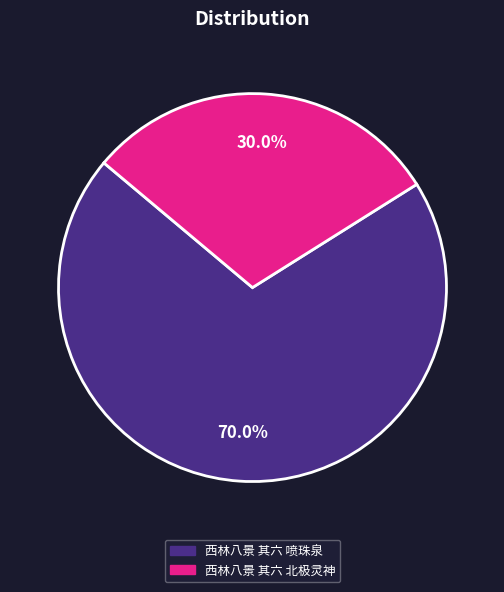

Rank the categories by value from highest to lowest.

西林八景 其六 喷珠泉, 西林八景 其六 北极灵神